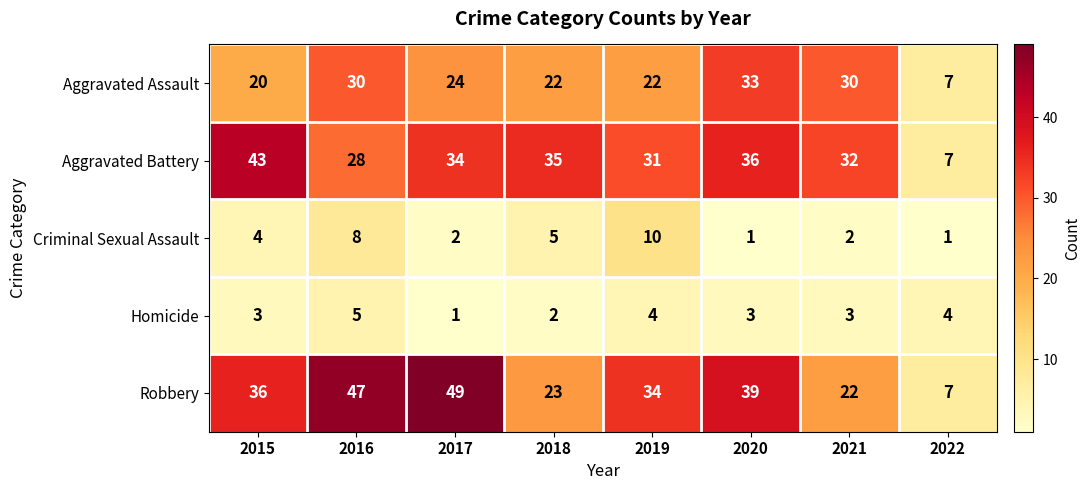

Is it true that Criminal Sexual Assault equals 11 at 2016?

False